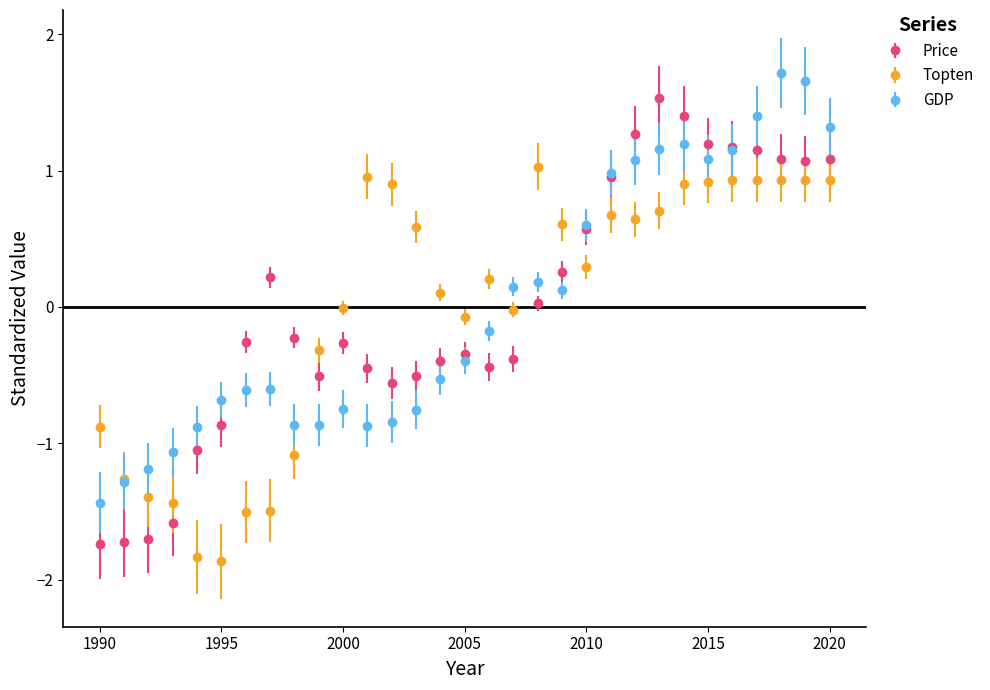

What are all the series names shown in the legend?

Price, Topten, GDP